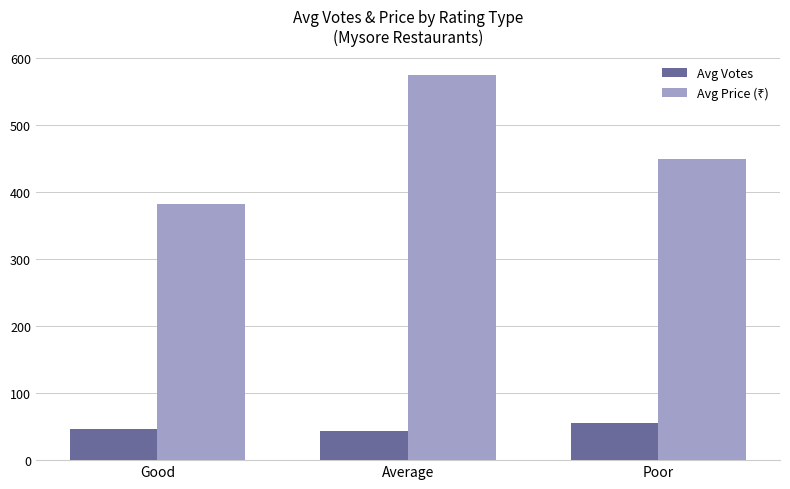

What is the spread (max minus min) of values at Good?

337